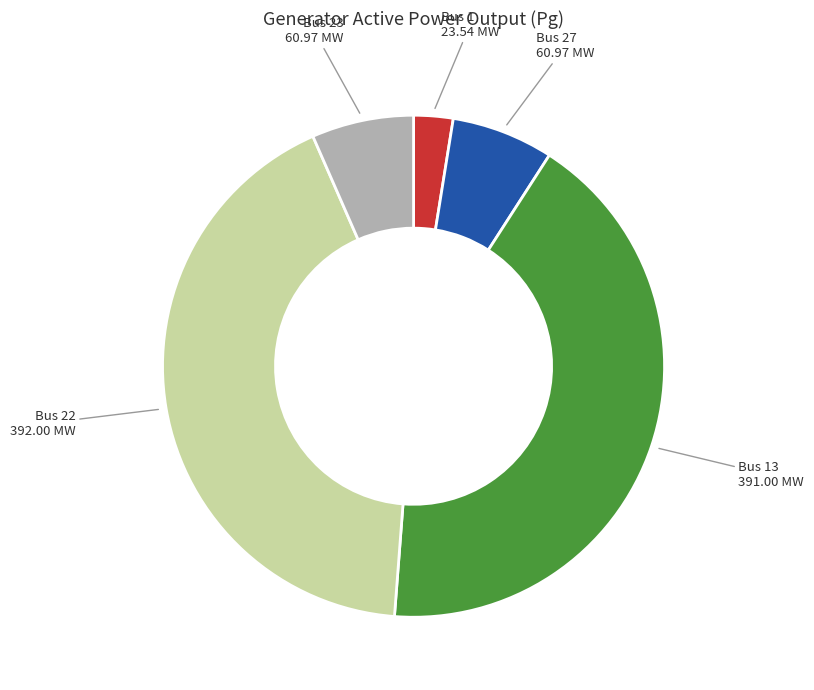

Does any single category account for the majority?

No